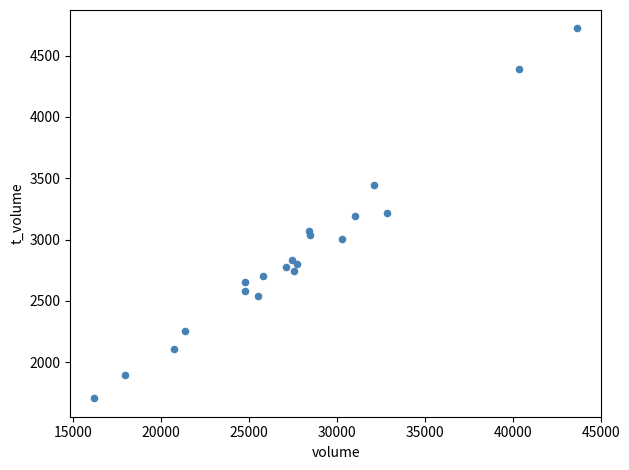

What is the range of Y values (max minus min)?

3015